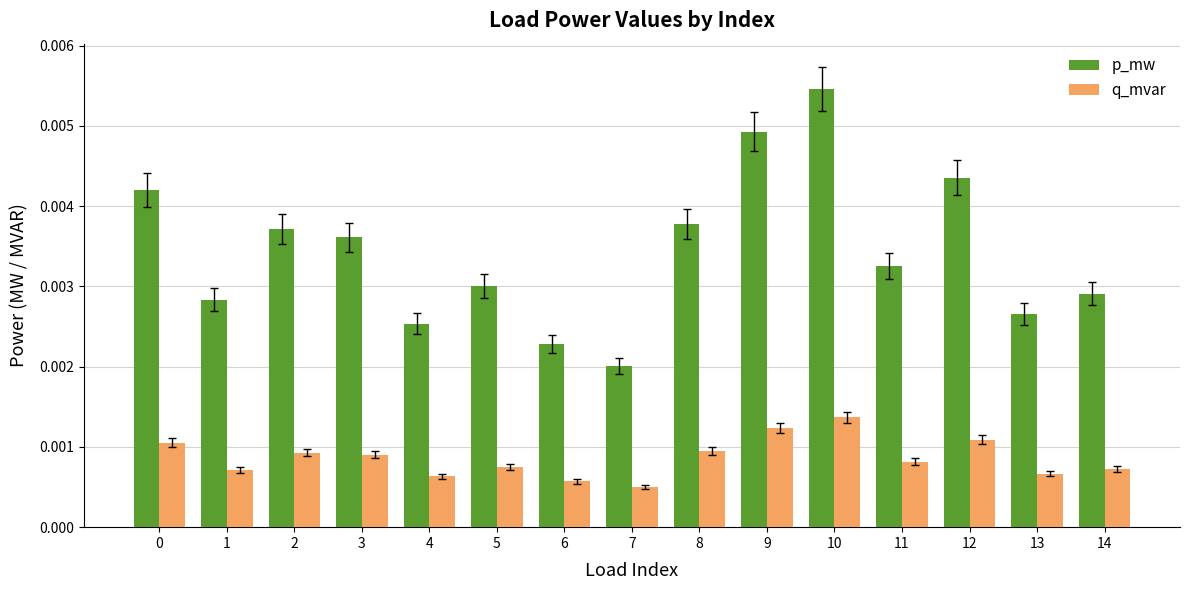

List the series in order of their peak value, highest first.

p_mw, q_mvar